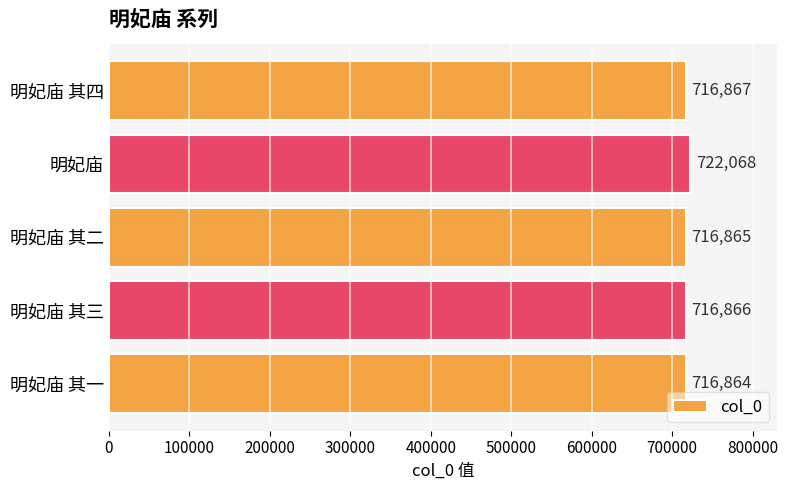

What is the difference between the maximum and minimum values?

5204